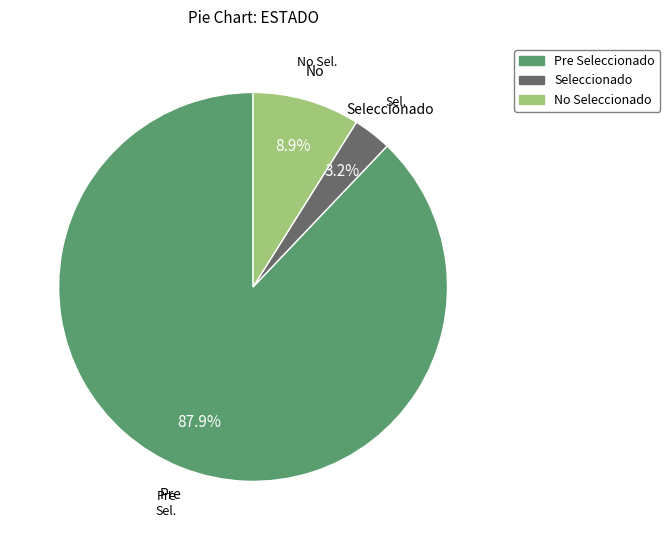

Does Seleccionado account for over 50% of the chart?

No